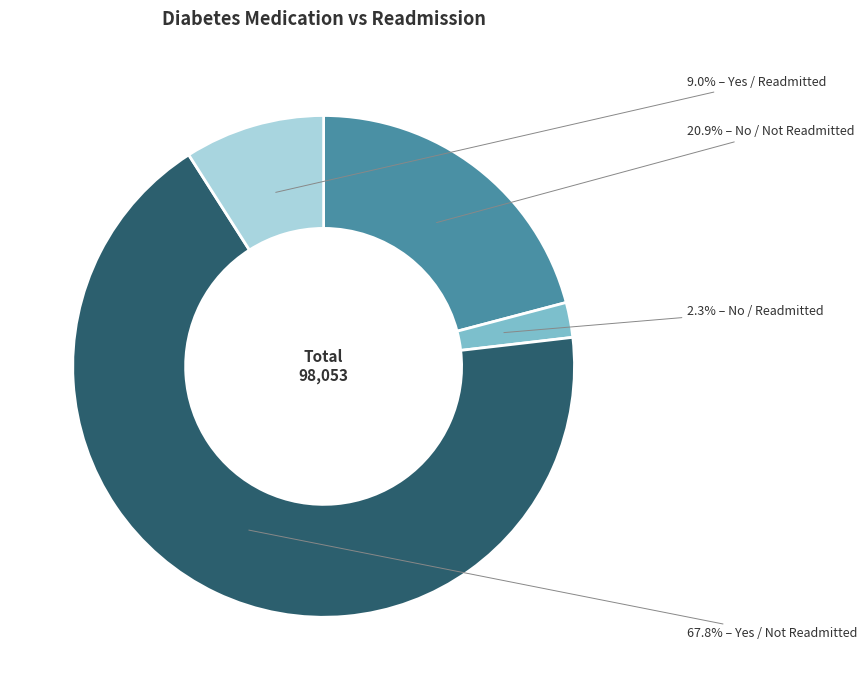

To the nearest percent, what is the average slice percentage?

25%